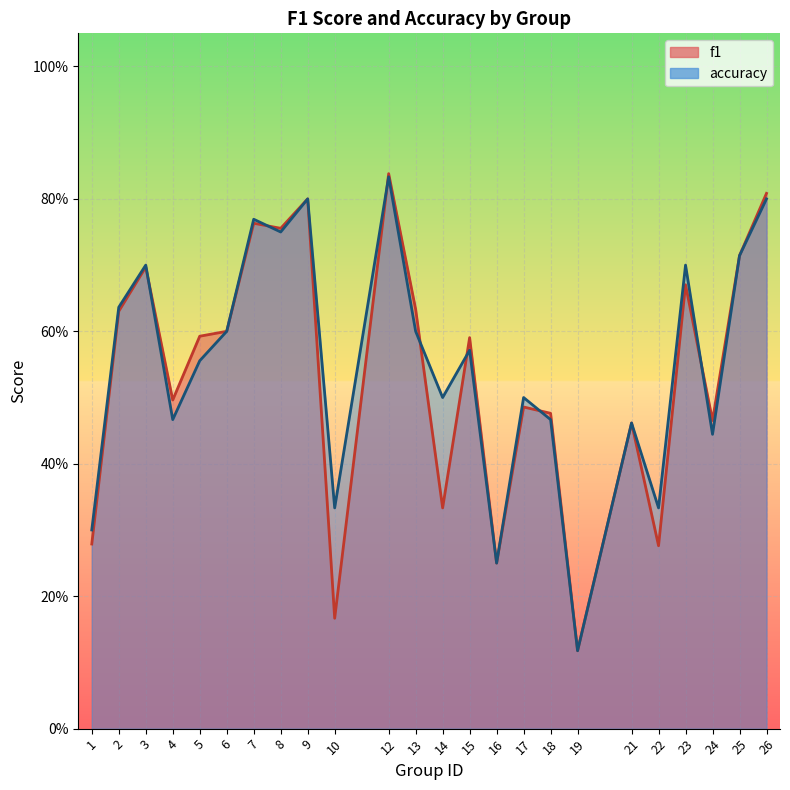

The value of f1 at 13 is 0.6. True or false?

True